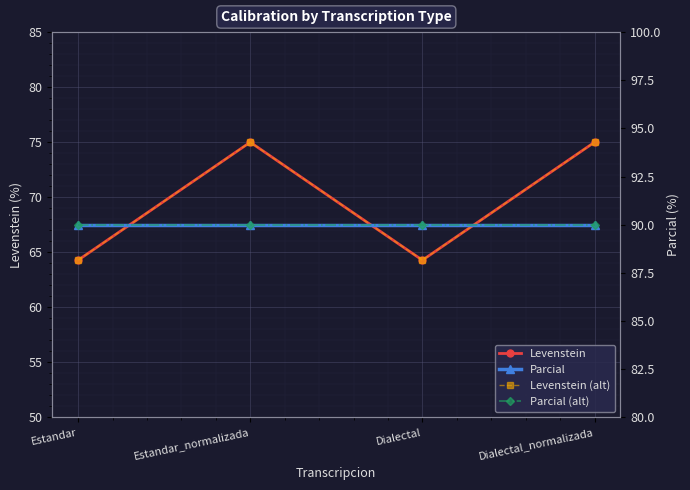

Which category has the highest value across all series?

Estandar